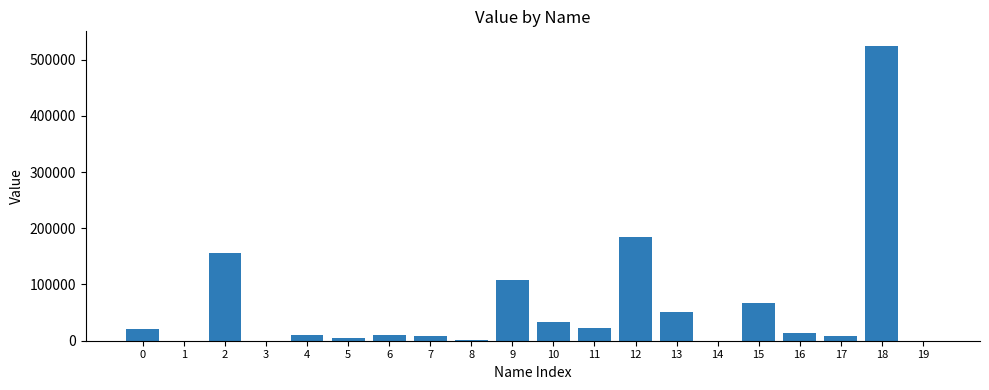

What is the greatest value displayed?

524013